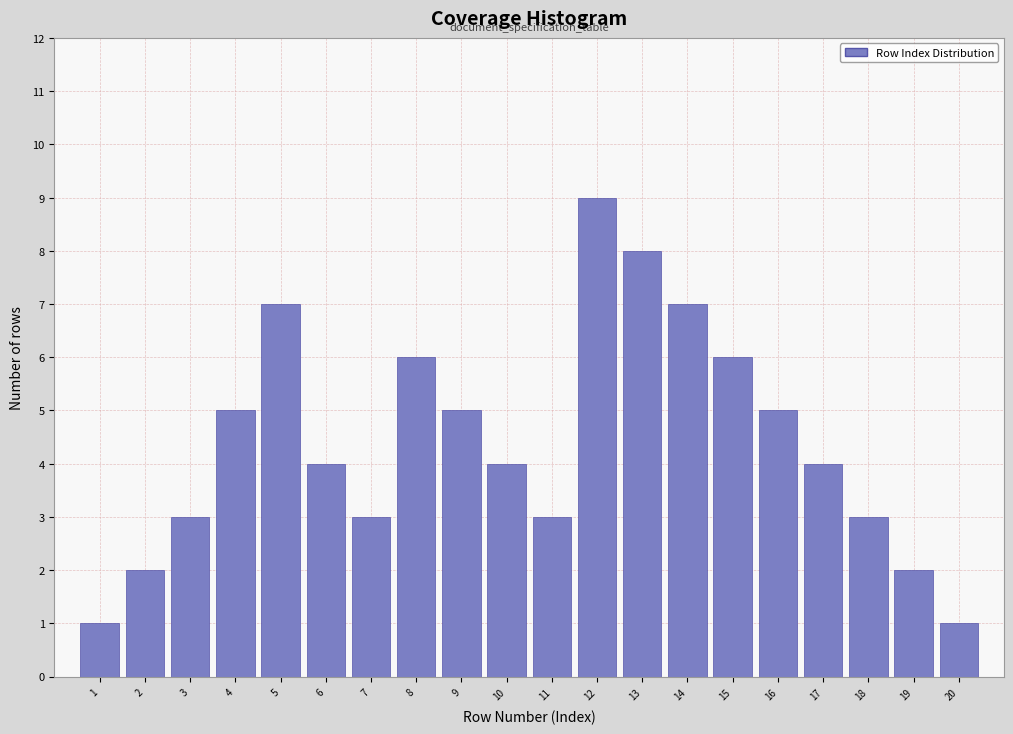

Reading right to left, what are all the values shown in this chart?

20=1	19=2	18=3	17=4	16=5	15=6	14=7	13=8	12=9	11=3	10=4	9=5	8=6	7=3	6=4	5=7	4=5	3=3	2=2	1=1